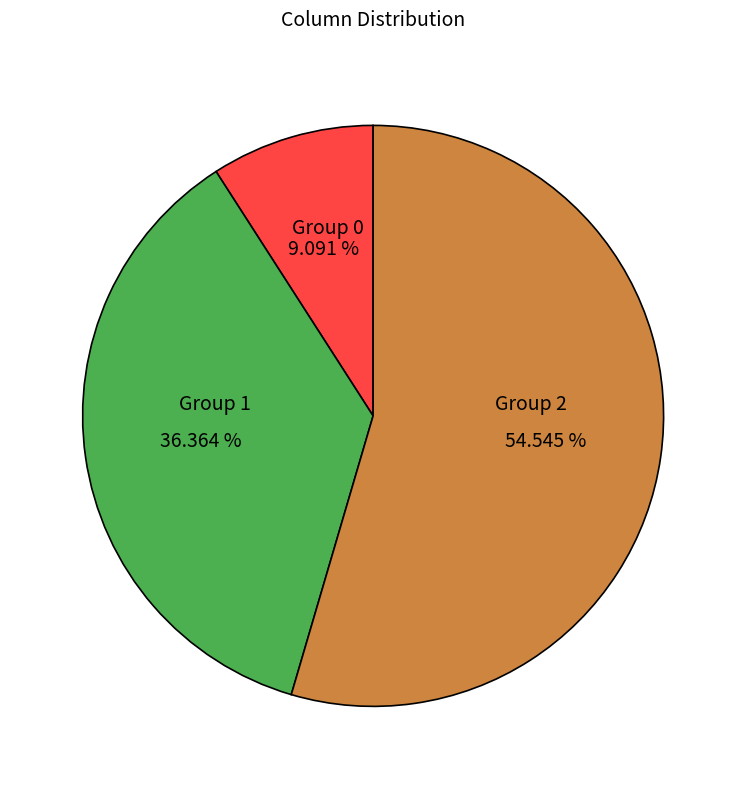

Is there a majority slice in this chart?

Yes